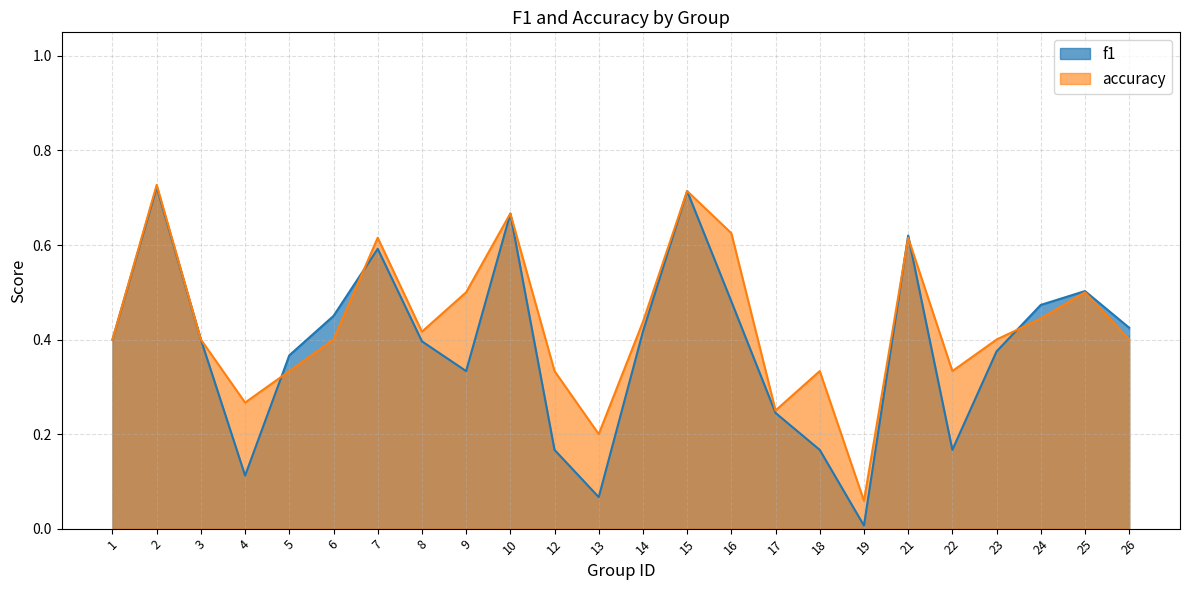

Where do f1 and accuracy first cross each other?

4 and 5